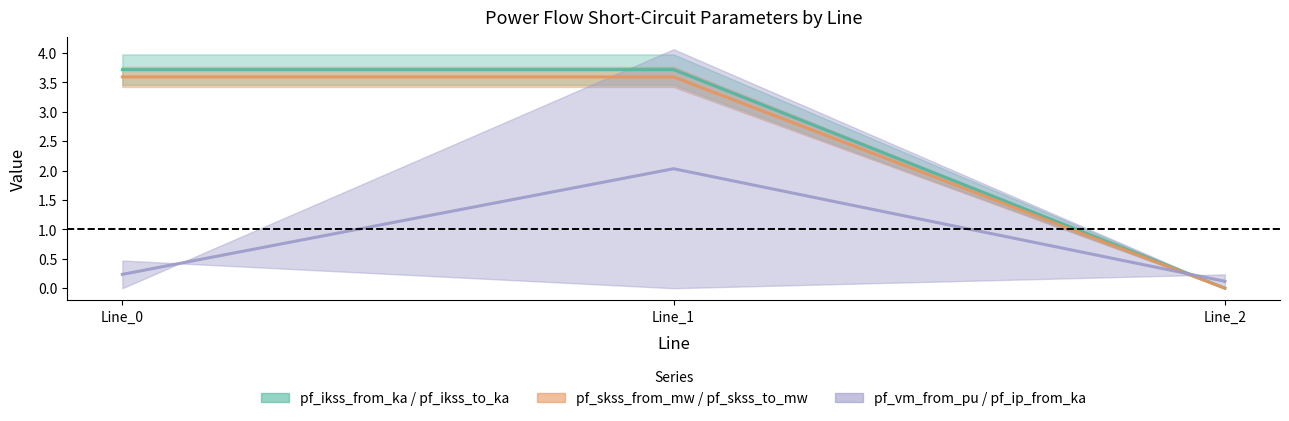

Reading left to right, what are all the values shown in this chart?

pf_ikss_from_ka: Line_0=3.7	Line_1=3.7	Line_2=0.0
pf_ikss_to_ka: Line_0=3.6	Line_1=3.6	Line_2=0.0
pf_ip_from_ka: Line_0=0.2	Line_1=2.0	Line_2=0.1